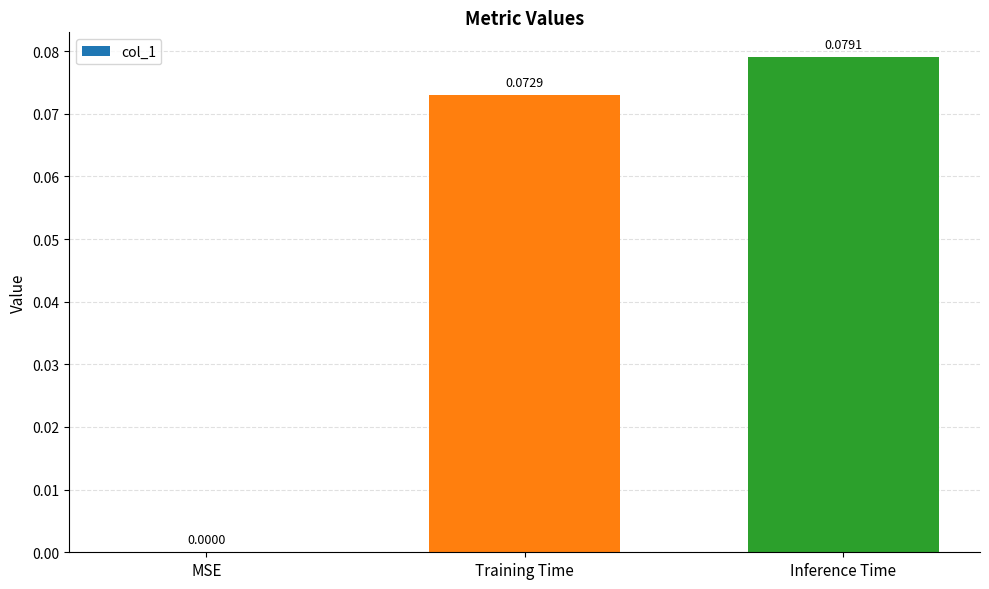

At which category does the chart reach its peak across all series?

Inference Time